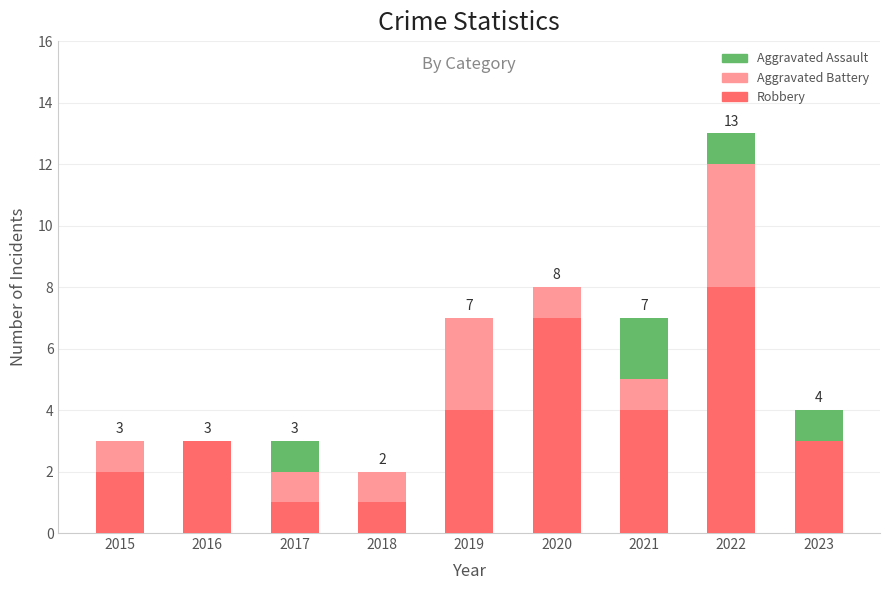

At which category is the sum across all series the highest?

2022